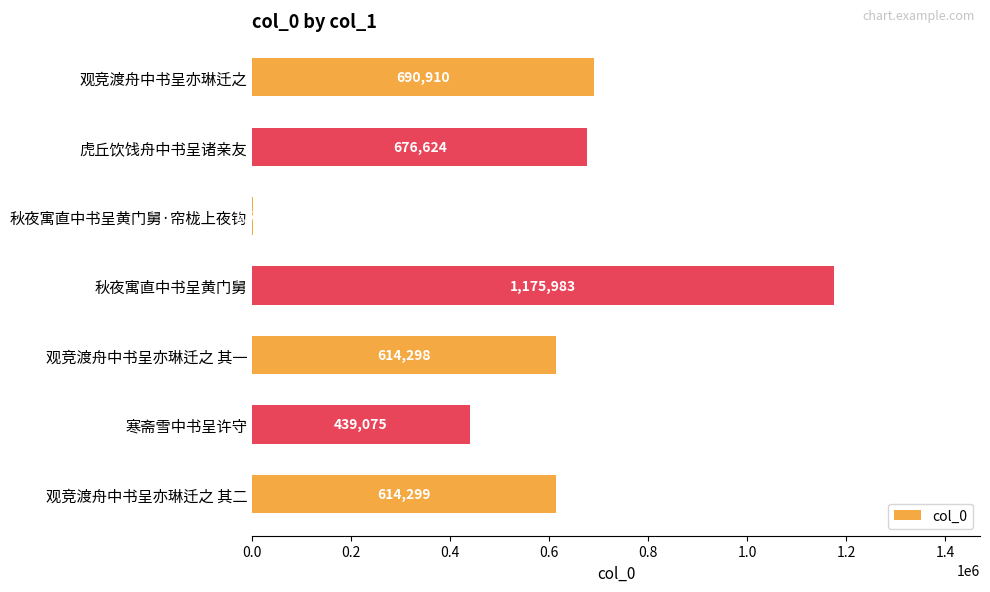

Reading bottom to top, transcribe all the data shown in this chart.

观竞渡舟中书呈亦琳迁之 其二=614299	寒斋雪中书呈许守=439075	观竞渡舟中书呈亦琳迁之 其一=614298	秋夜寓直中书呈黄门舅=1175983	秋夜寓直中书呈黄门舅·帘栊上夜钩=1552	虎丘饮饯舟中书呈诸亲友=676624	观竞渡舟中书呈亦琳迁之=690910